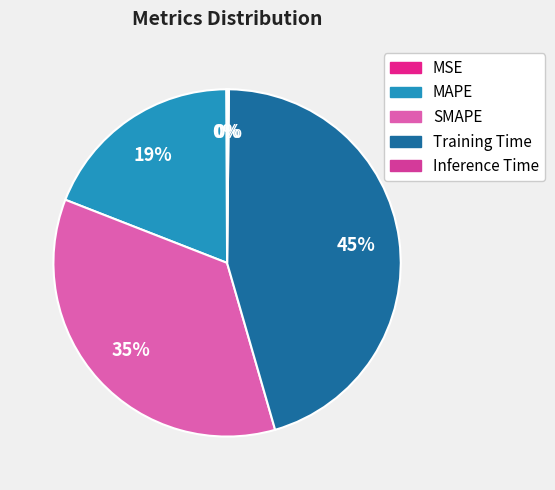

The Training Time slice represents 37% of the pie. True or false?

False